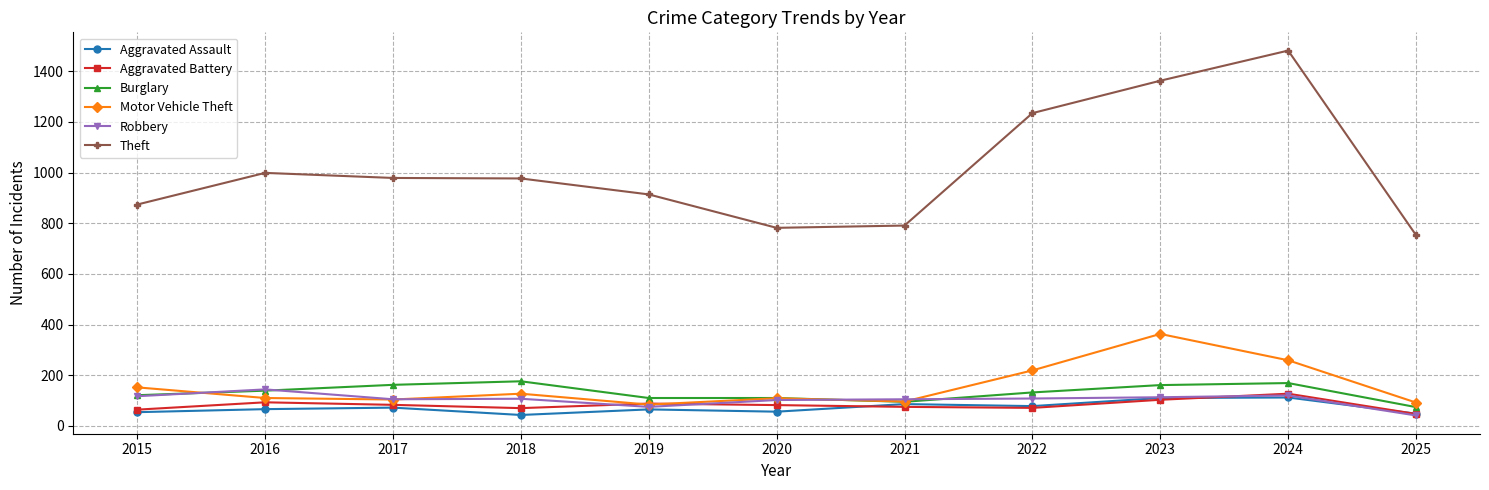

Which series has the largest total across all categories?

Theft